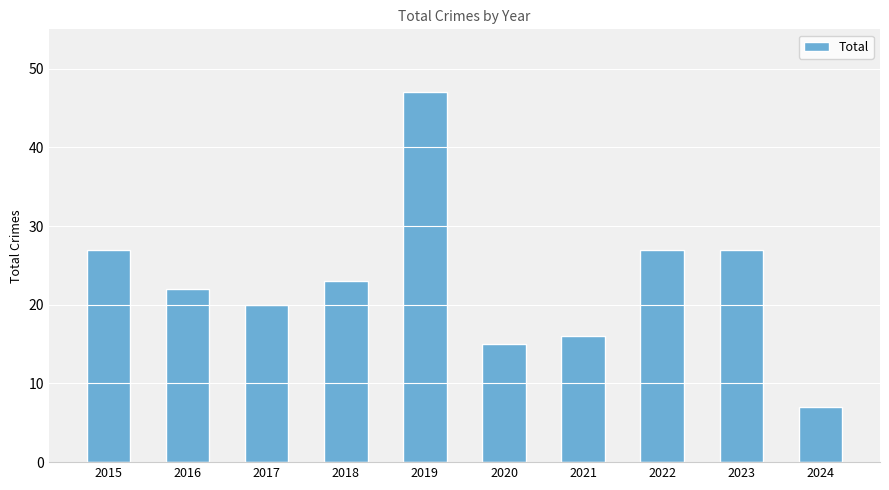

At which category does the chart reach its minimum across all series?

2024